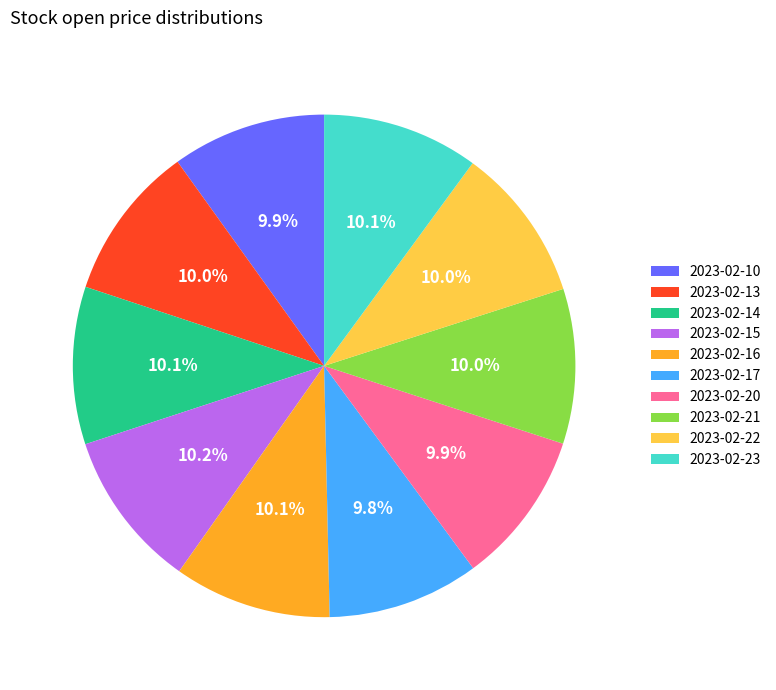

Is there any slice that represents more than half of the pie?

No